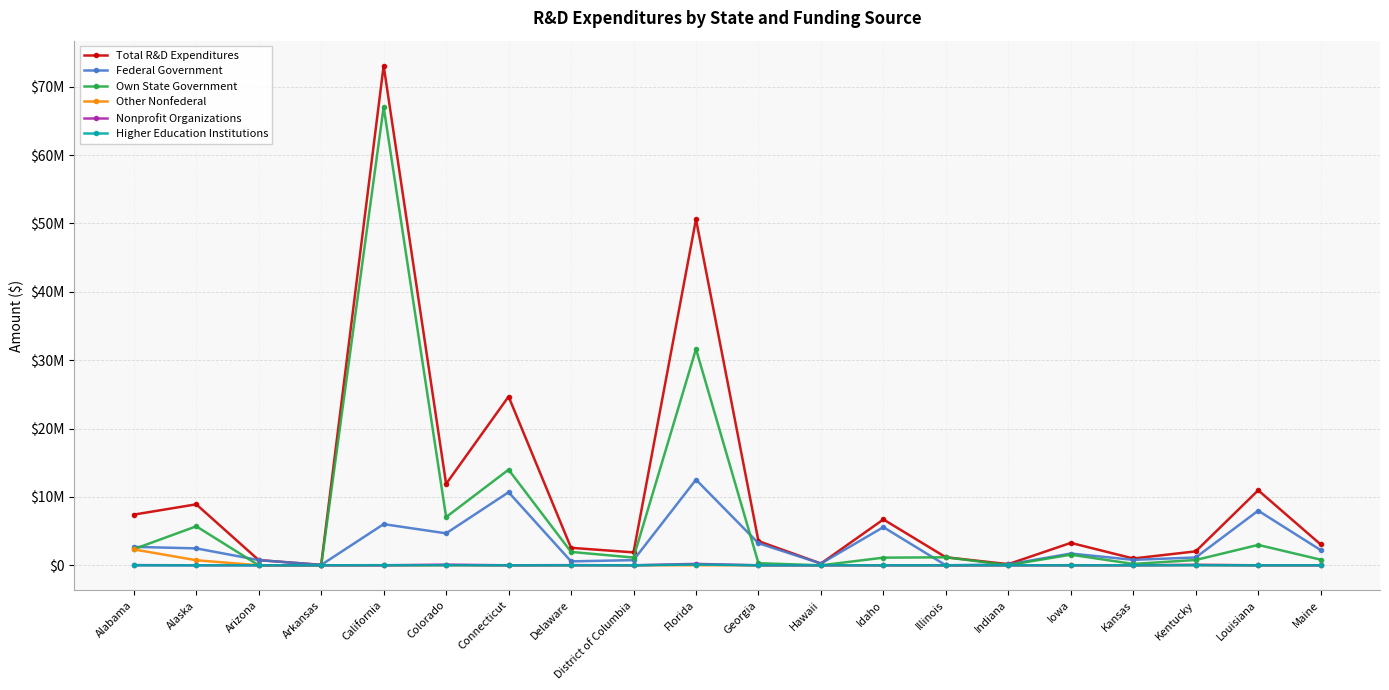

What are all the series names shown in the legend?

Total R&D Expenditures, Federal Government, Own State Government, Other Nonfederal, Nonprofit Organizations, Higher Education Institutions